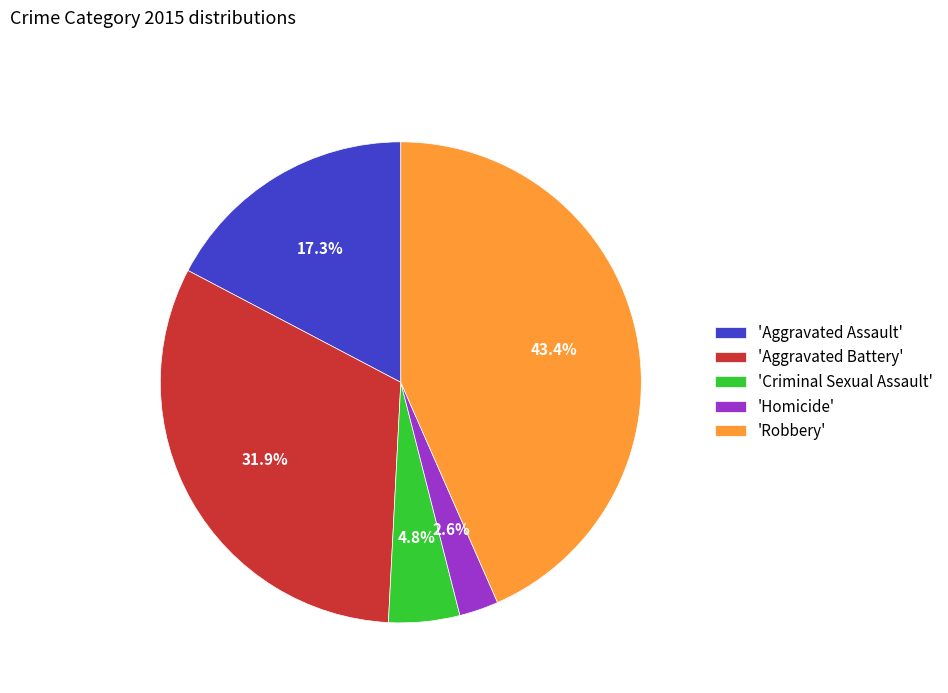

Which category has the smallest portion of the pie?

'Homicide'